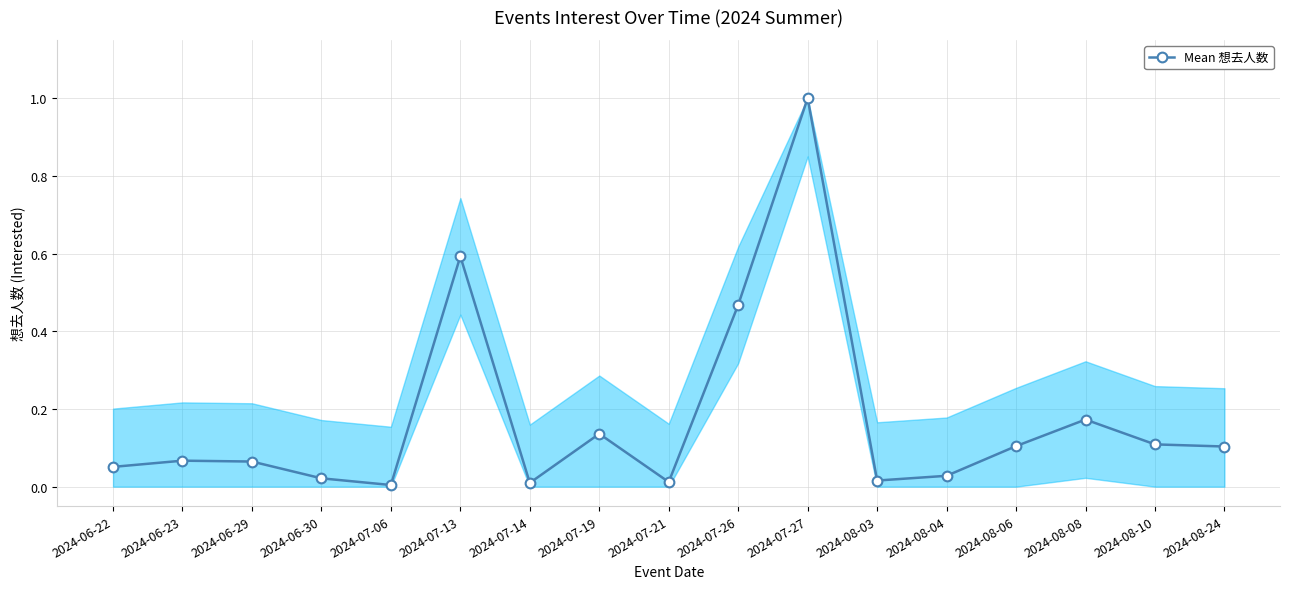

What is the difference between the maximum and minimum values?

1.0